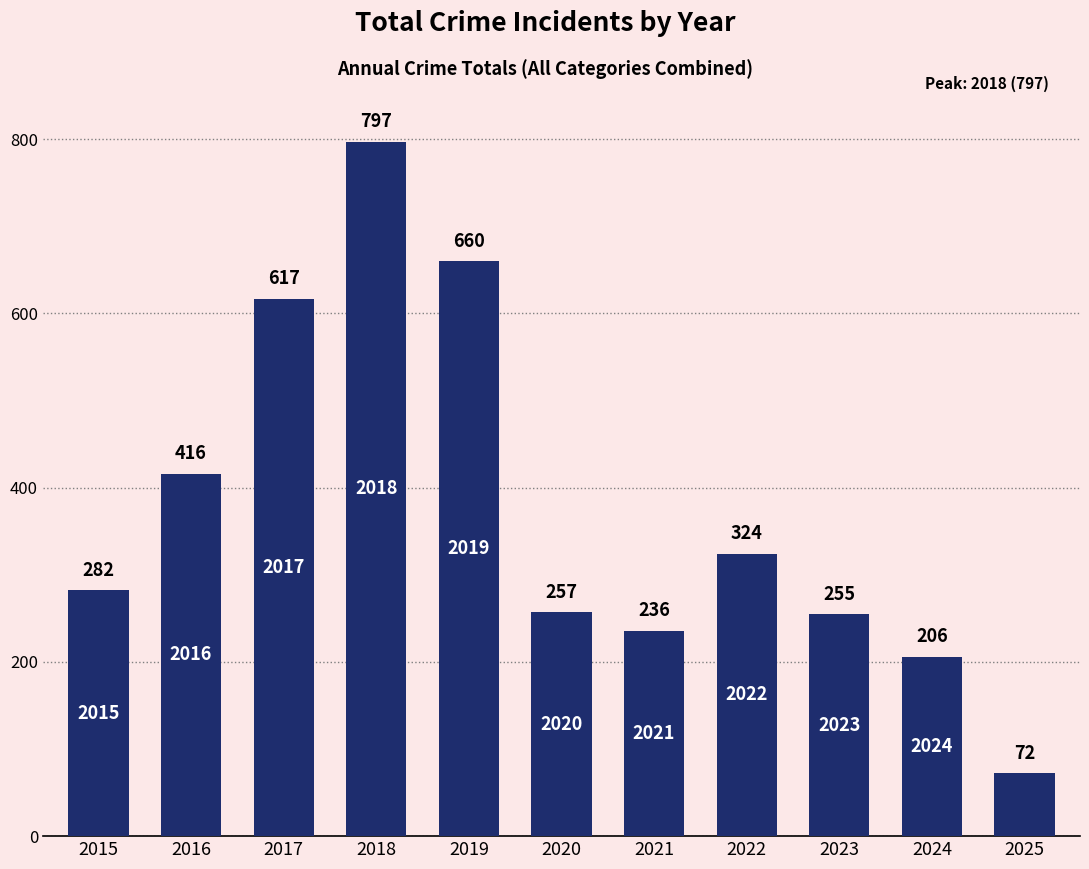

Which category has the highest value across all series?

2018